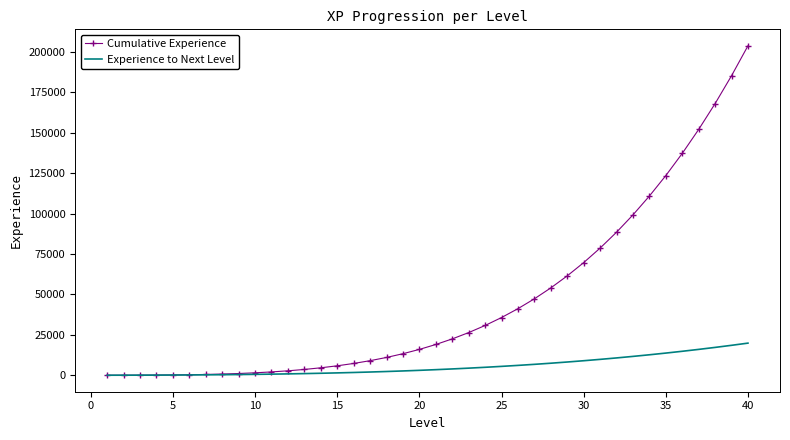

How many intersections are there between Cumulative Experience and Experience to Next Level?

1